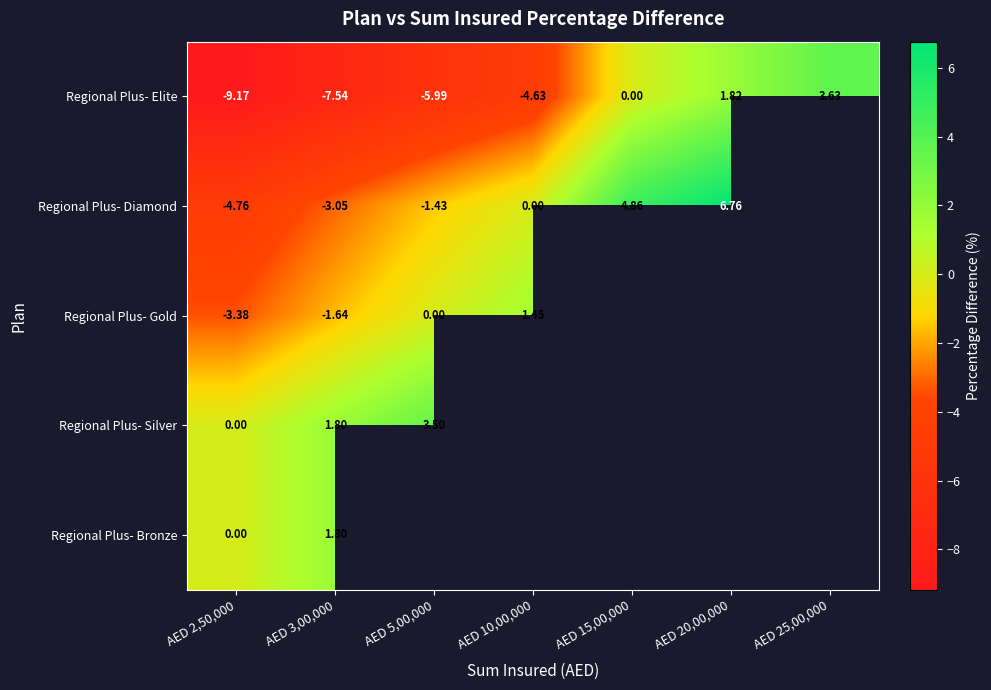

At which label does Regional Plus- Gold reach its minimum?

AED 2,50,000